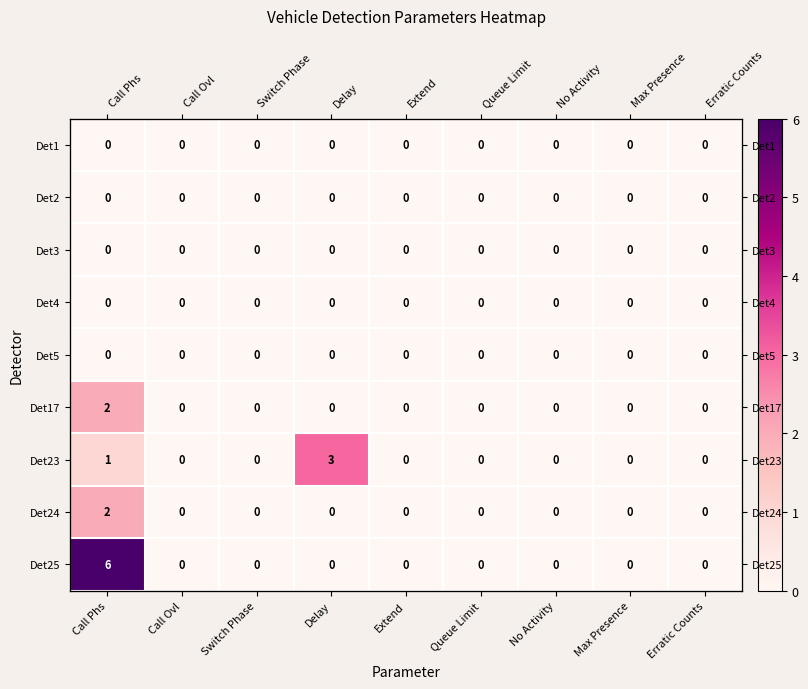

Which series has the largest total across all categories?

Det25